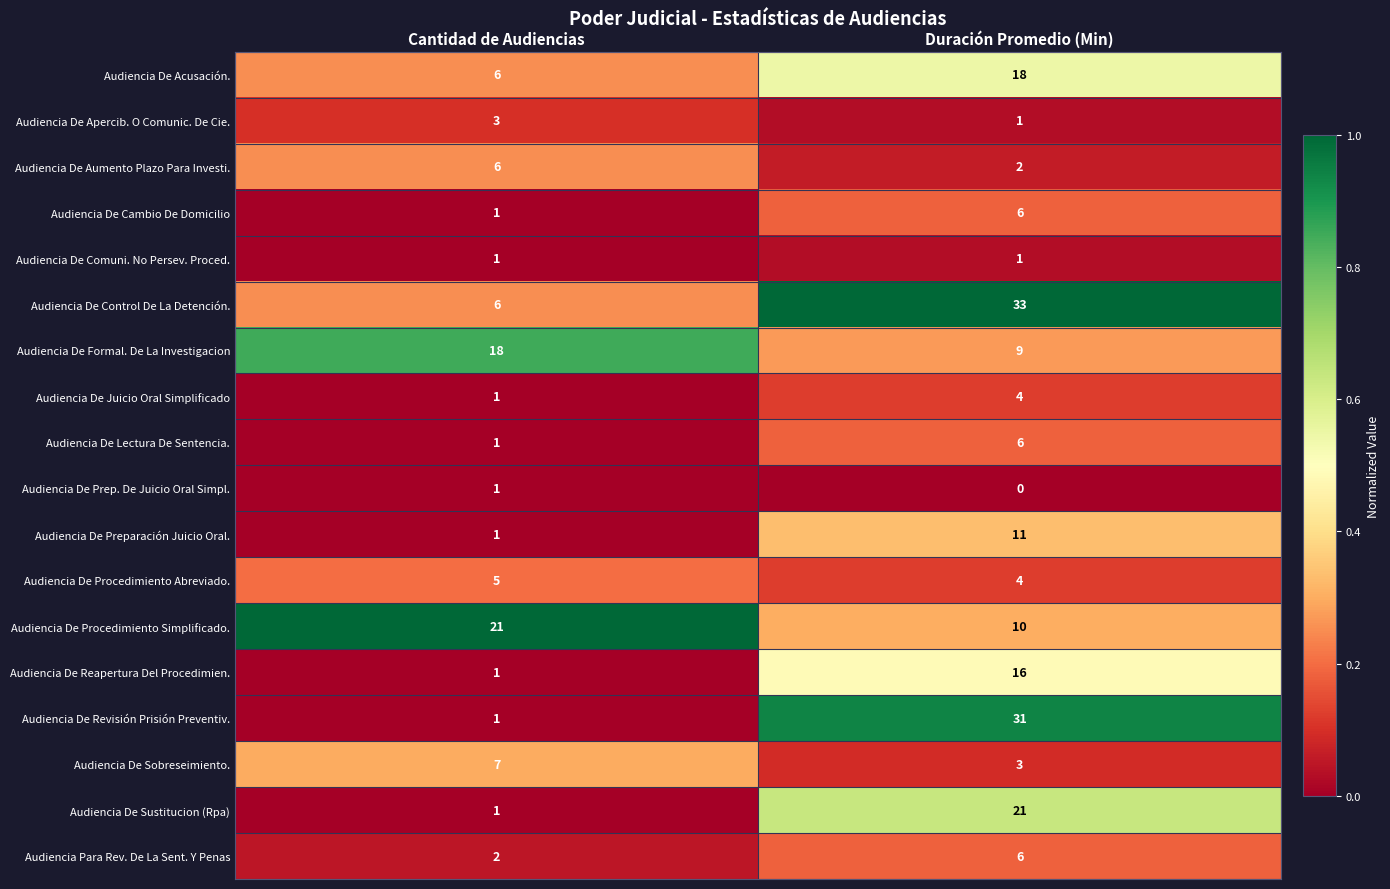

Which series has the largest total across all categories?

Audiencia De Control De La Detención.